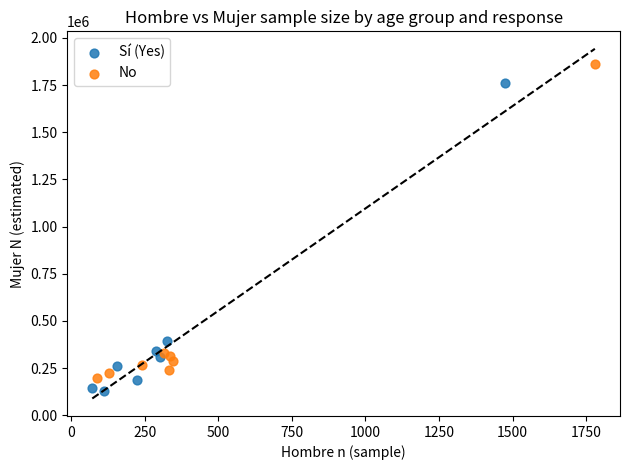

Which series reaches the maximum Y coordinate?

No